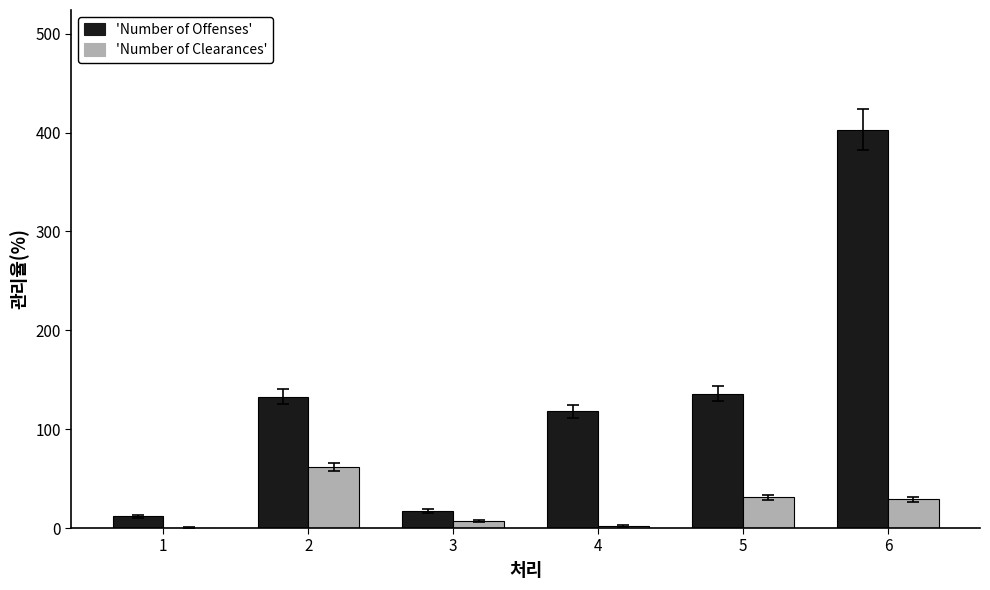

At which category is the sum across all series the highest?

6